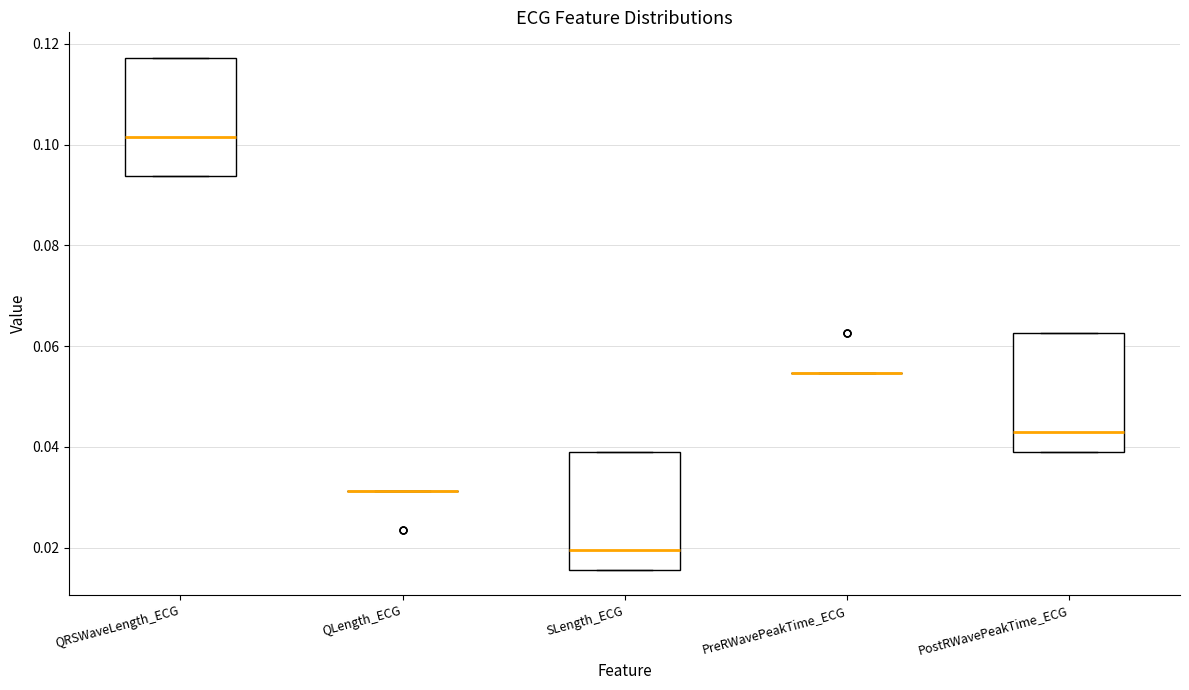

Where is the lower edge of the box for QRSWaveLength_ECG on the y-axis? The values are not printed on the chart, so give them approximately, as read against the axis.

0.094